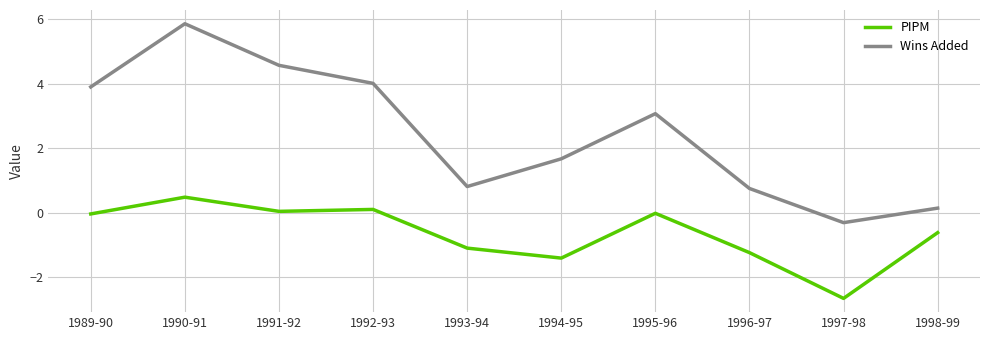

True or false: PIPM and Wins Added cross at least once.

False